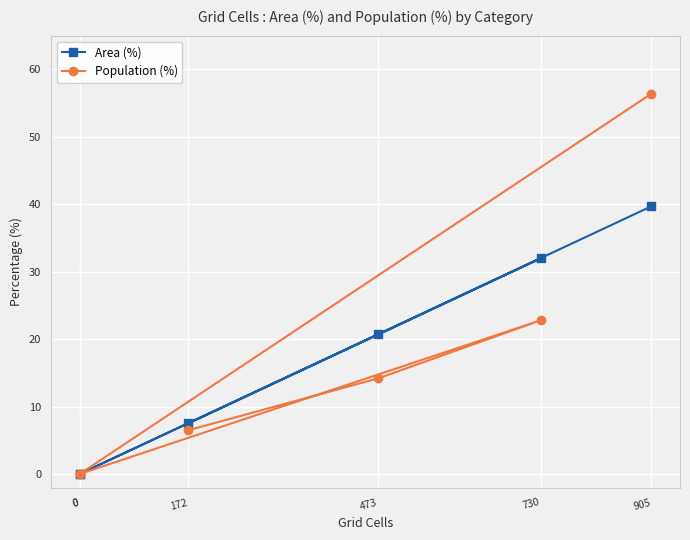

Rank the categories by Population (%) value from highest to lowest.

905, 730, 473, 172, 0, 0